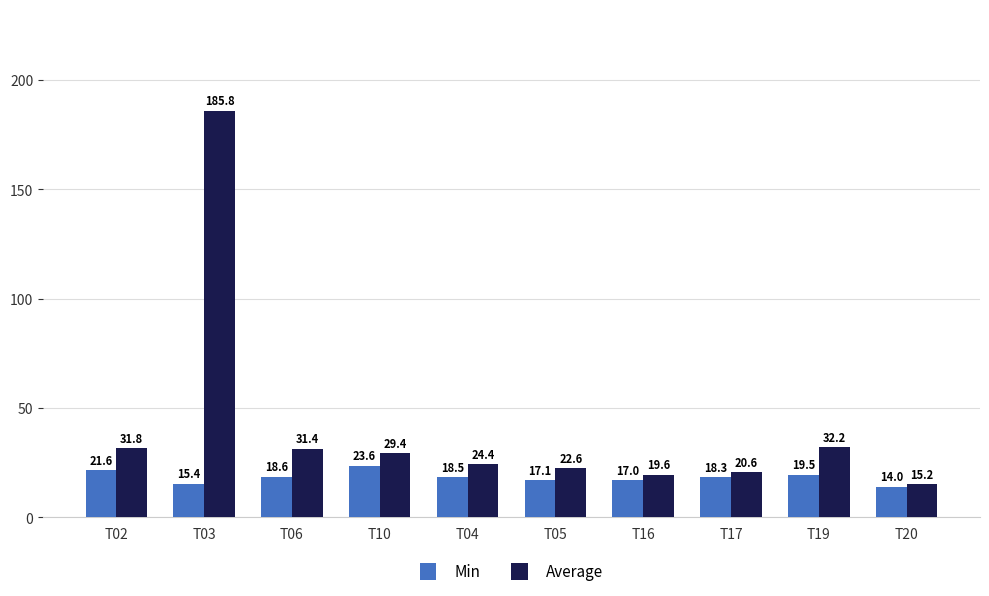

What is the difference between the Min values at T02 and T16?

4.6